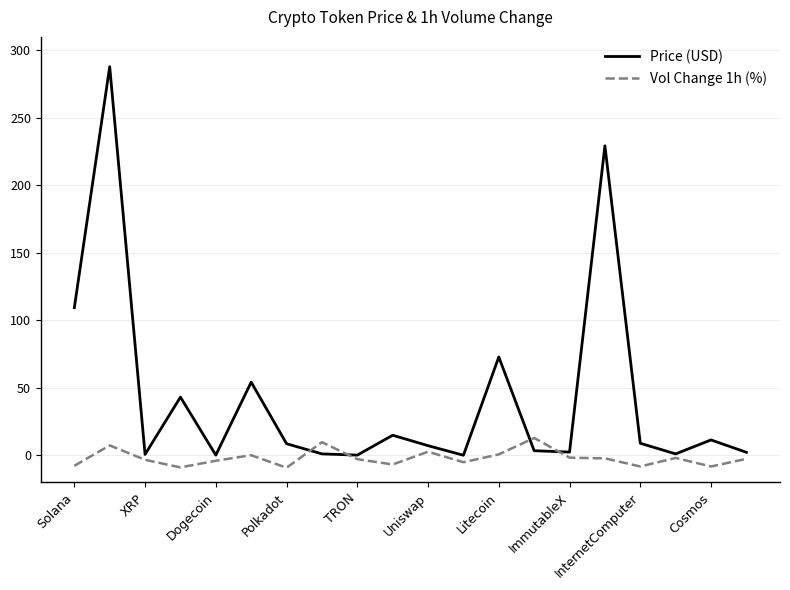

Which series ends up on top after the final intersection of Price (USD) and Vol Change 1h (%)?

Price (USD)